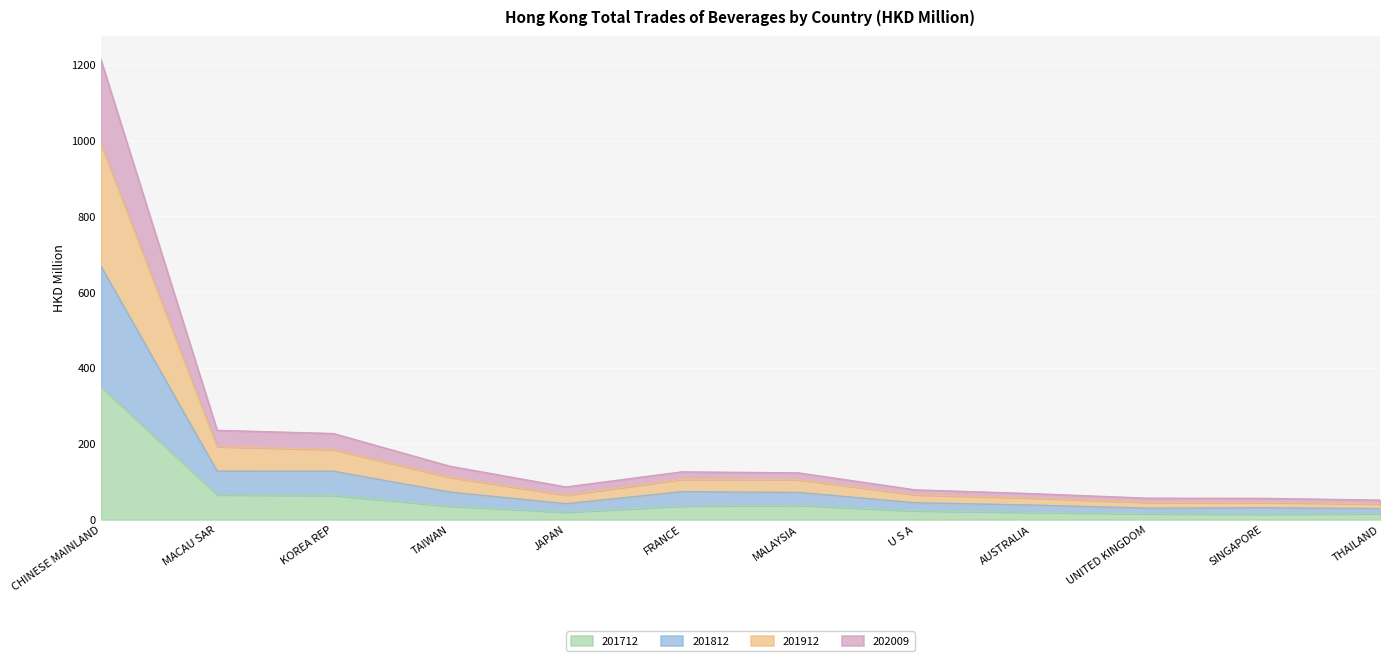

At which label does 201712 reach its peak?

CHINESE MAINLAND